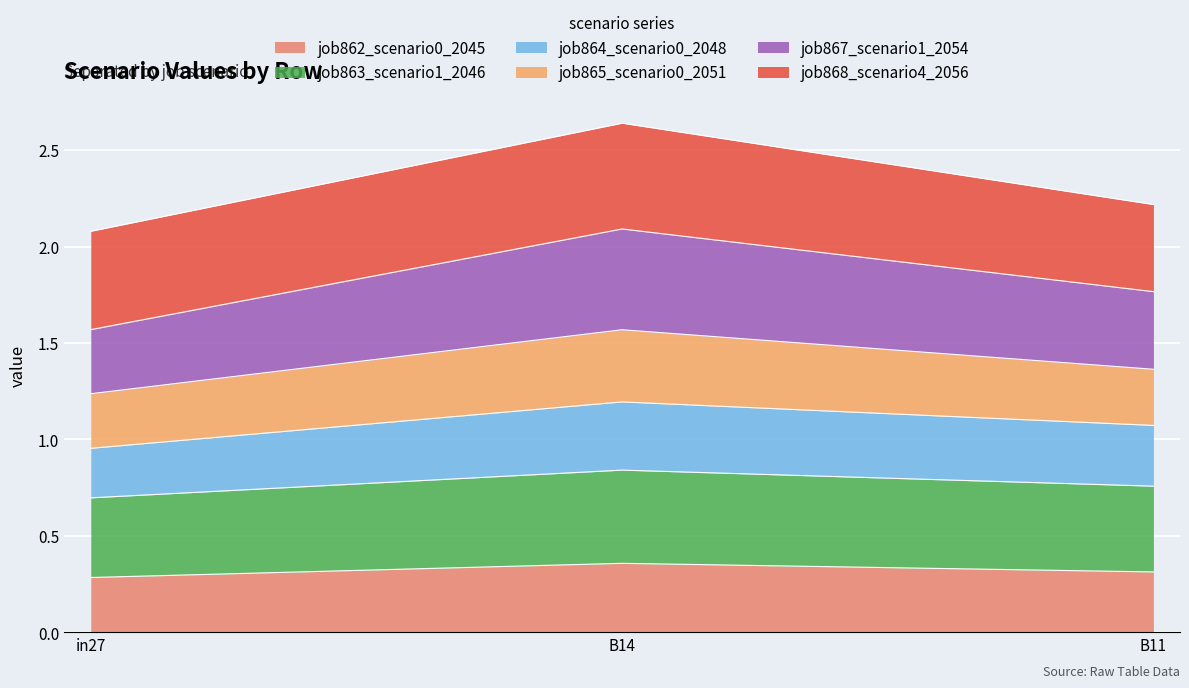

True or false: job862_scenario0_2045 has a value of 0.5 at in27.

False